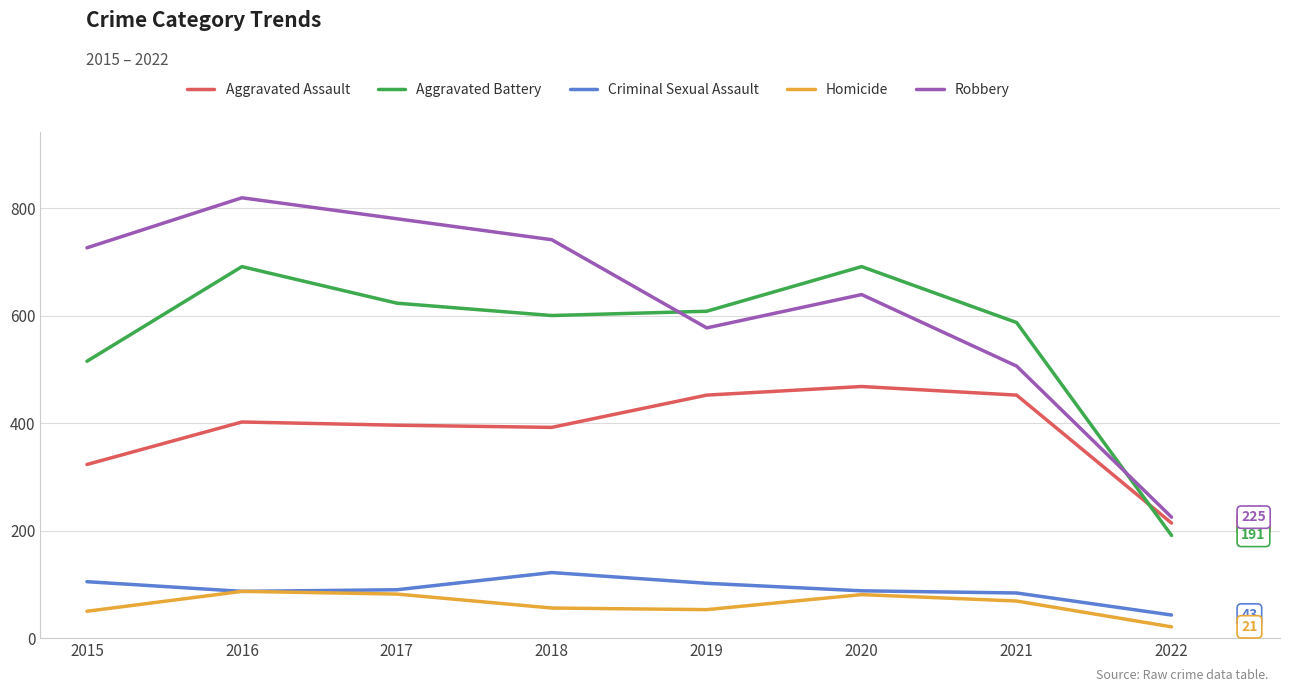

The value of Aggravated Battery at 2022 is 278. True or false?

False